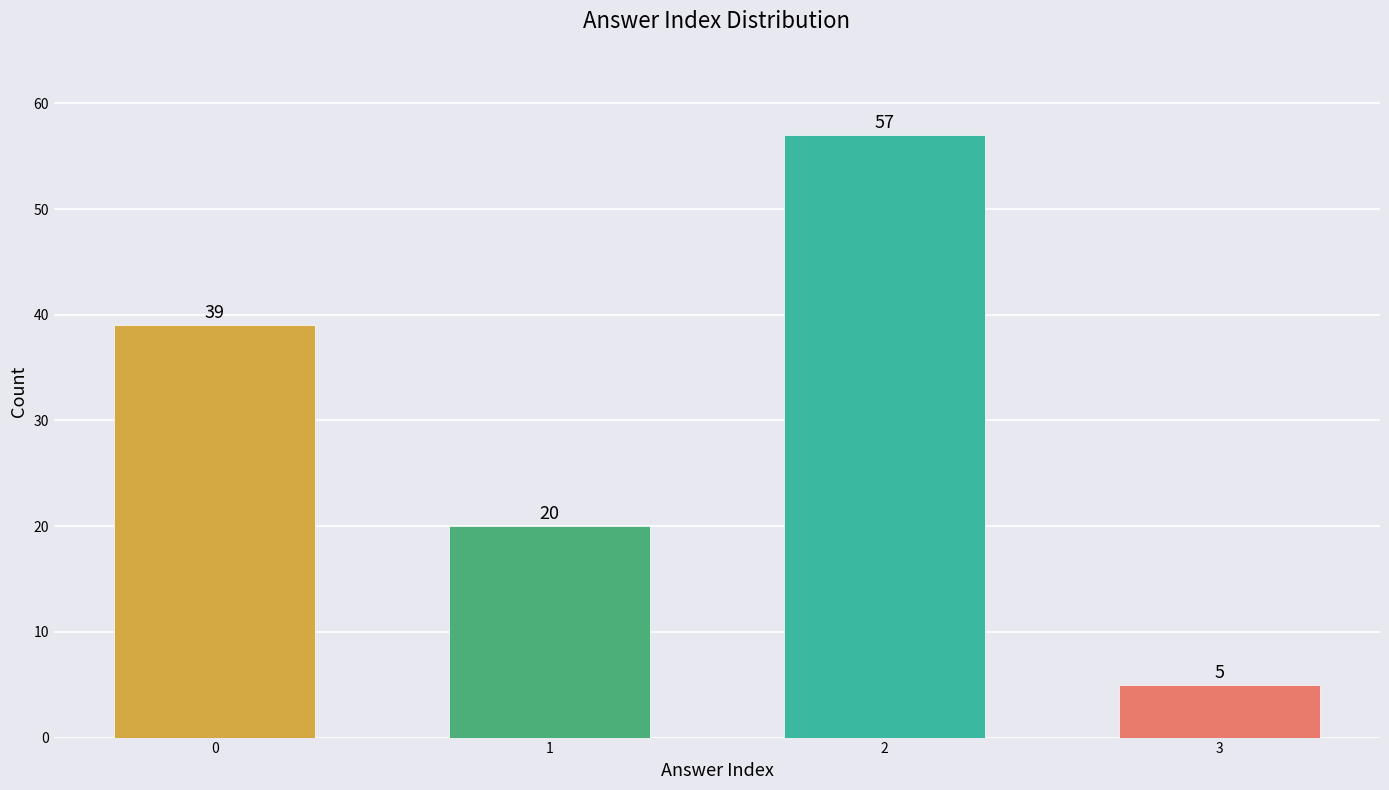

Reading left to right, what are all the values shown in this chart?

0=39	1=20	2=57	3=5